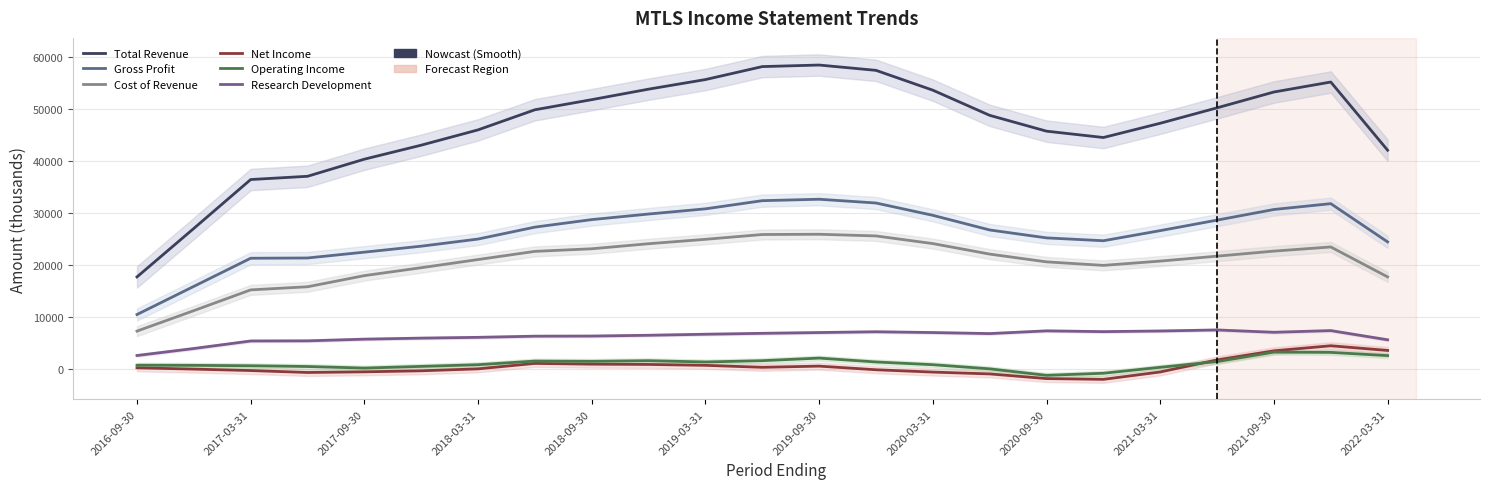

At how many categories does at least one series exceed 23500?

22